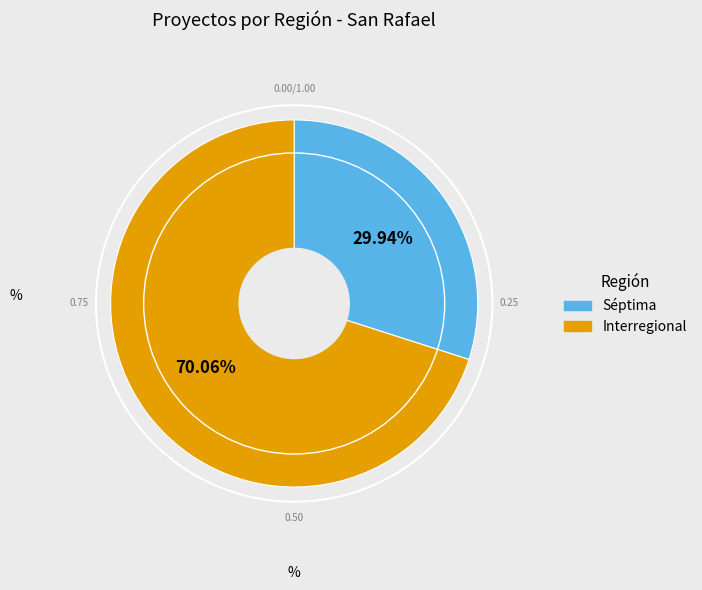

The Interregional slice represents 63% of the pie. True or false?

False